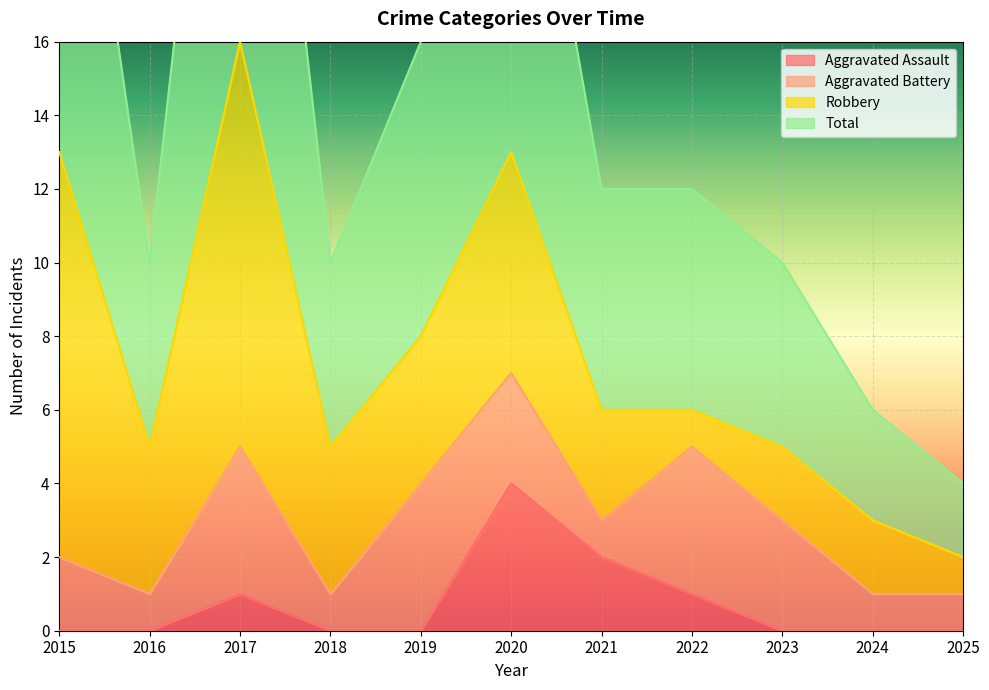

What is the difference between the highest and lowest values at 2018?

10